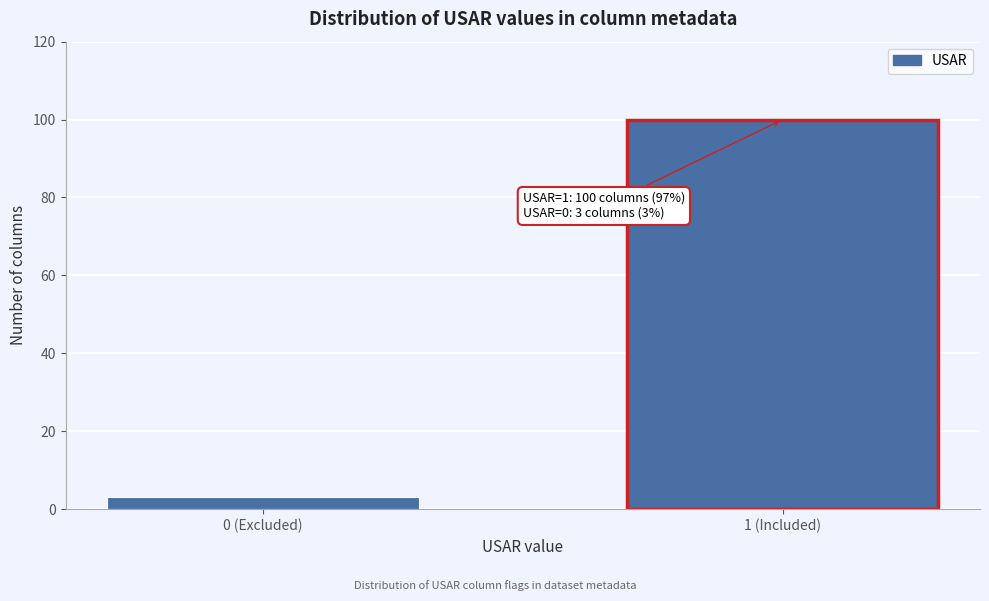

Reading right to left, transcribe all the data shown in this chart.

100	3